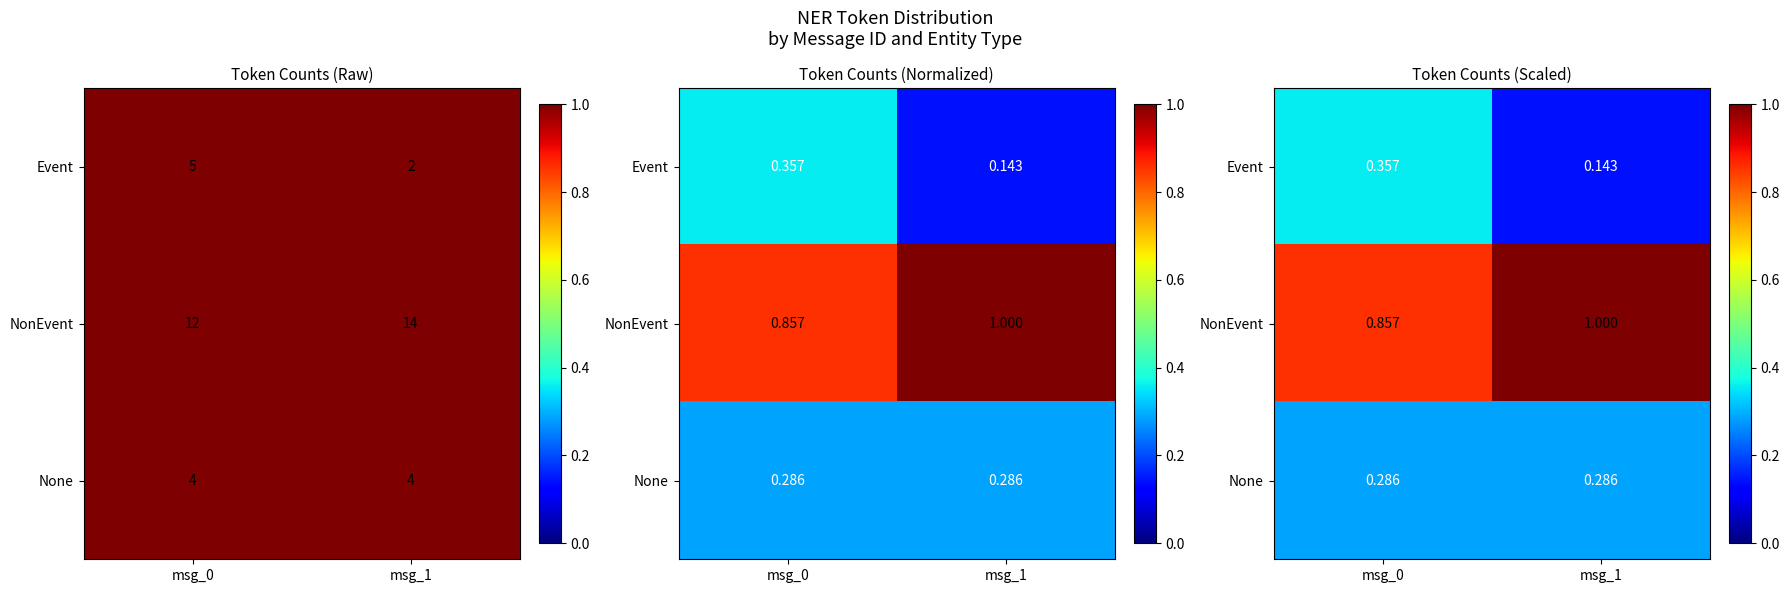

At msg_1, list the series in order from largest to smallest.

NonEvent, None, Event